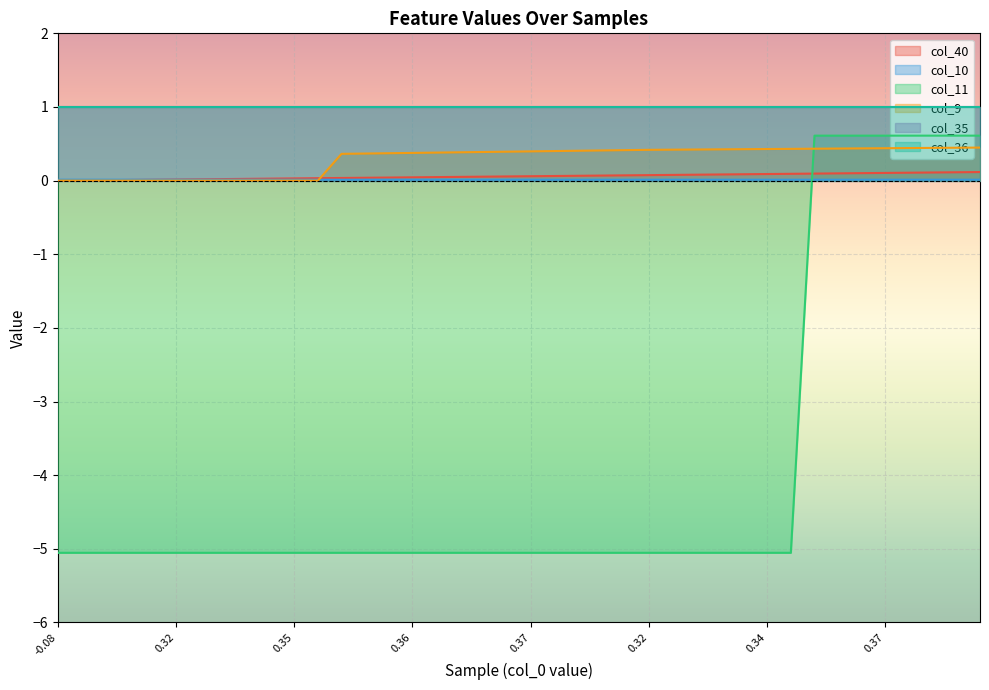

Does the chart display data point markers on the line(s)?

No